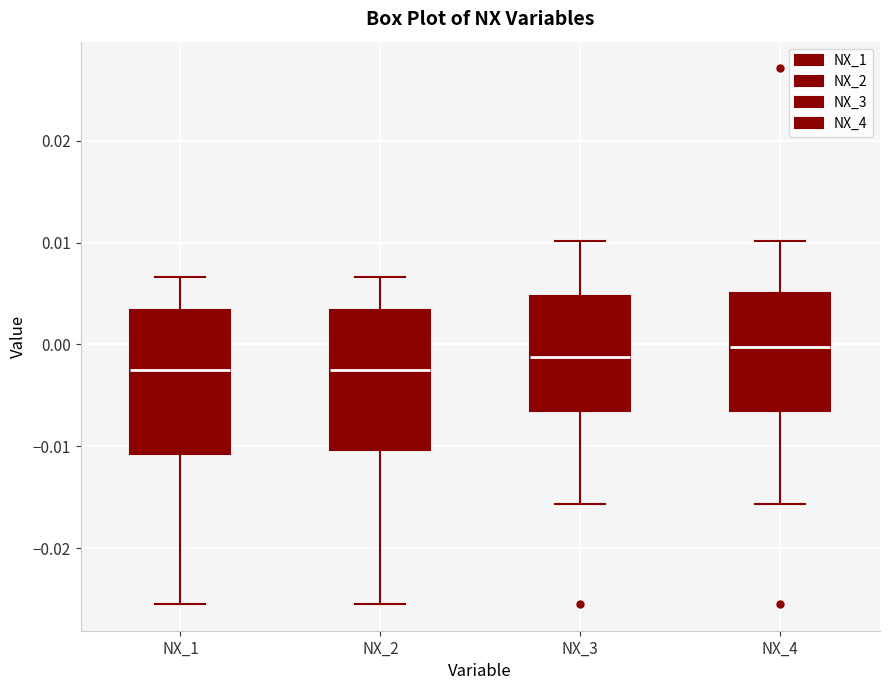

Reading left to right, read every box against the y-axis: the position of its median line, the range the box covers, and the ends of its whiskers. The values are not printed on the chart, so give them approximately, as read against the axis.

NX_1: median -0.002, box -0.011 to 0.003, whiskers -0.025 to 0.007
NX_2: median -0.002, box -0.010 to 0.003, whiskers -0.025 to 0.007
NX_3: median -0.001, box -0.007 to 0.005, whiskers -0.016 to 0.010
NX_4: median 0.000, box -0.007 to 0.005, whiskers -0.016 to 0.010